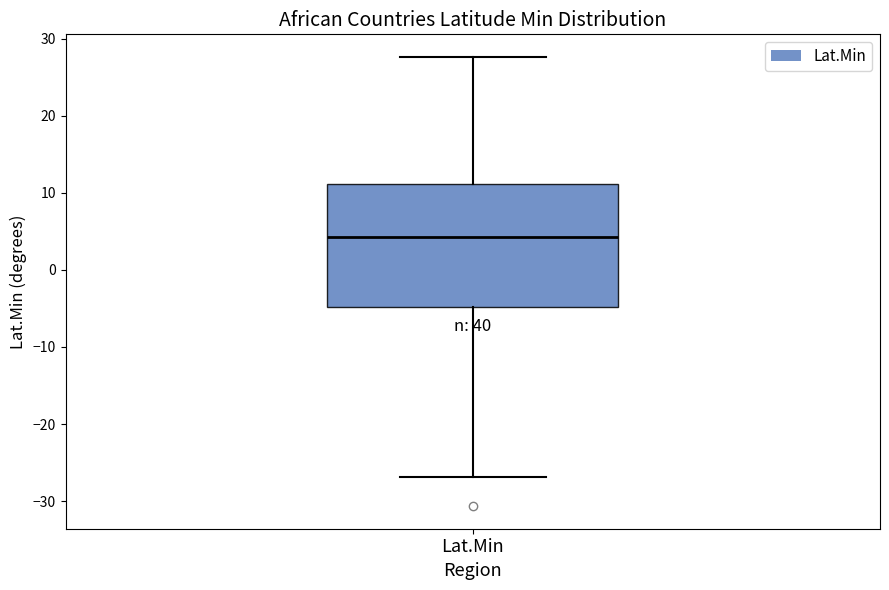

Where does the upper whisker of the box for Lat.Min end on the y-axis? The values are not printed on the chart, so give them approximately, as read against the axis.

28